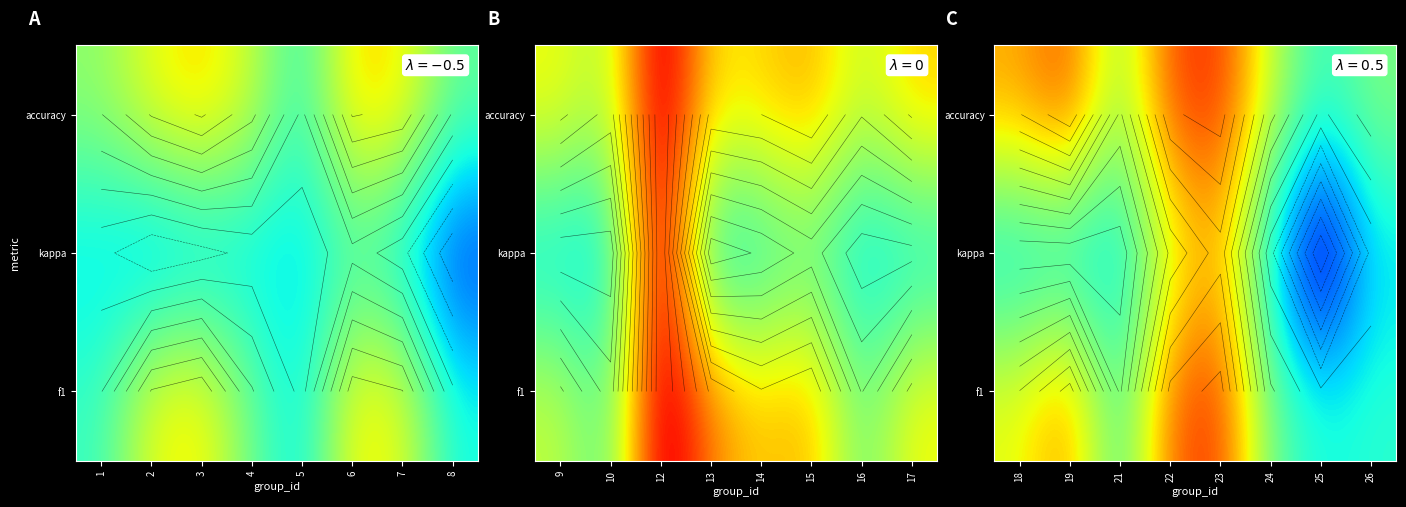

Rank the categories by kappa value from highest to lowest.

23, 22, 18, 19, 21, 24, 26, 25